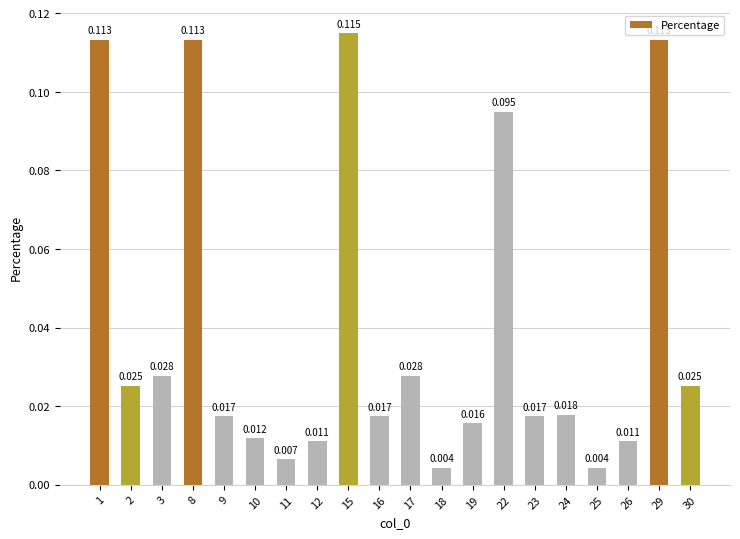

What is the difference between the second highest and second lowest values?

0.1